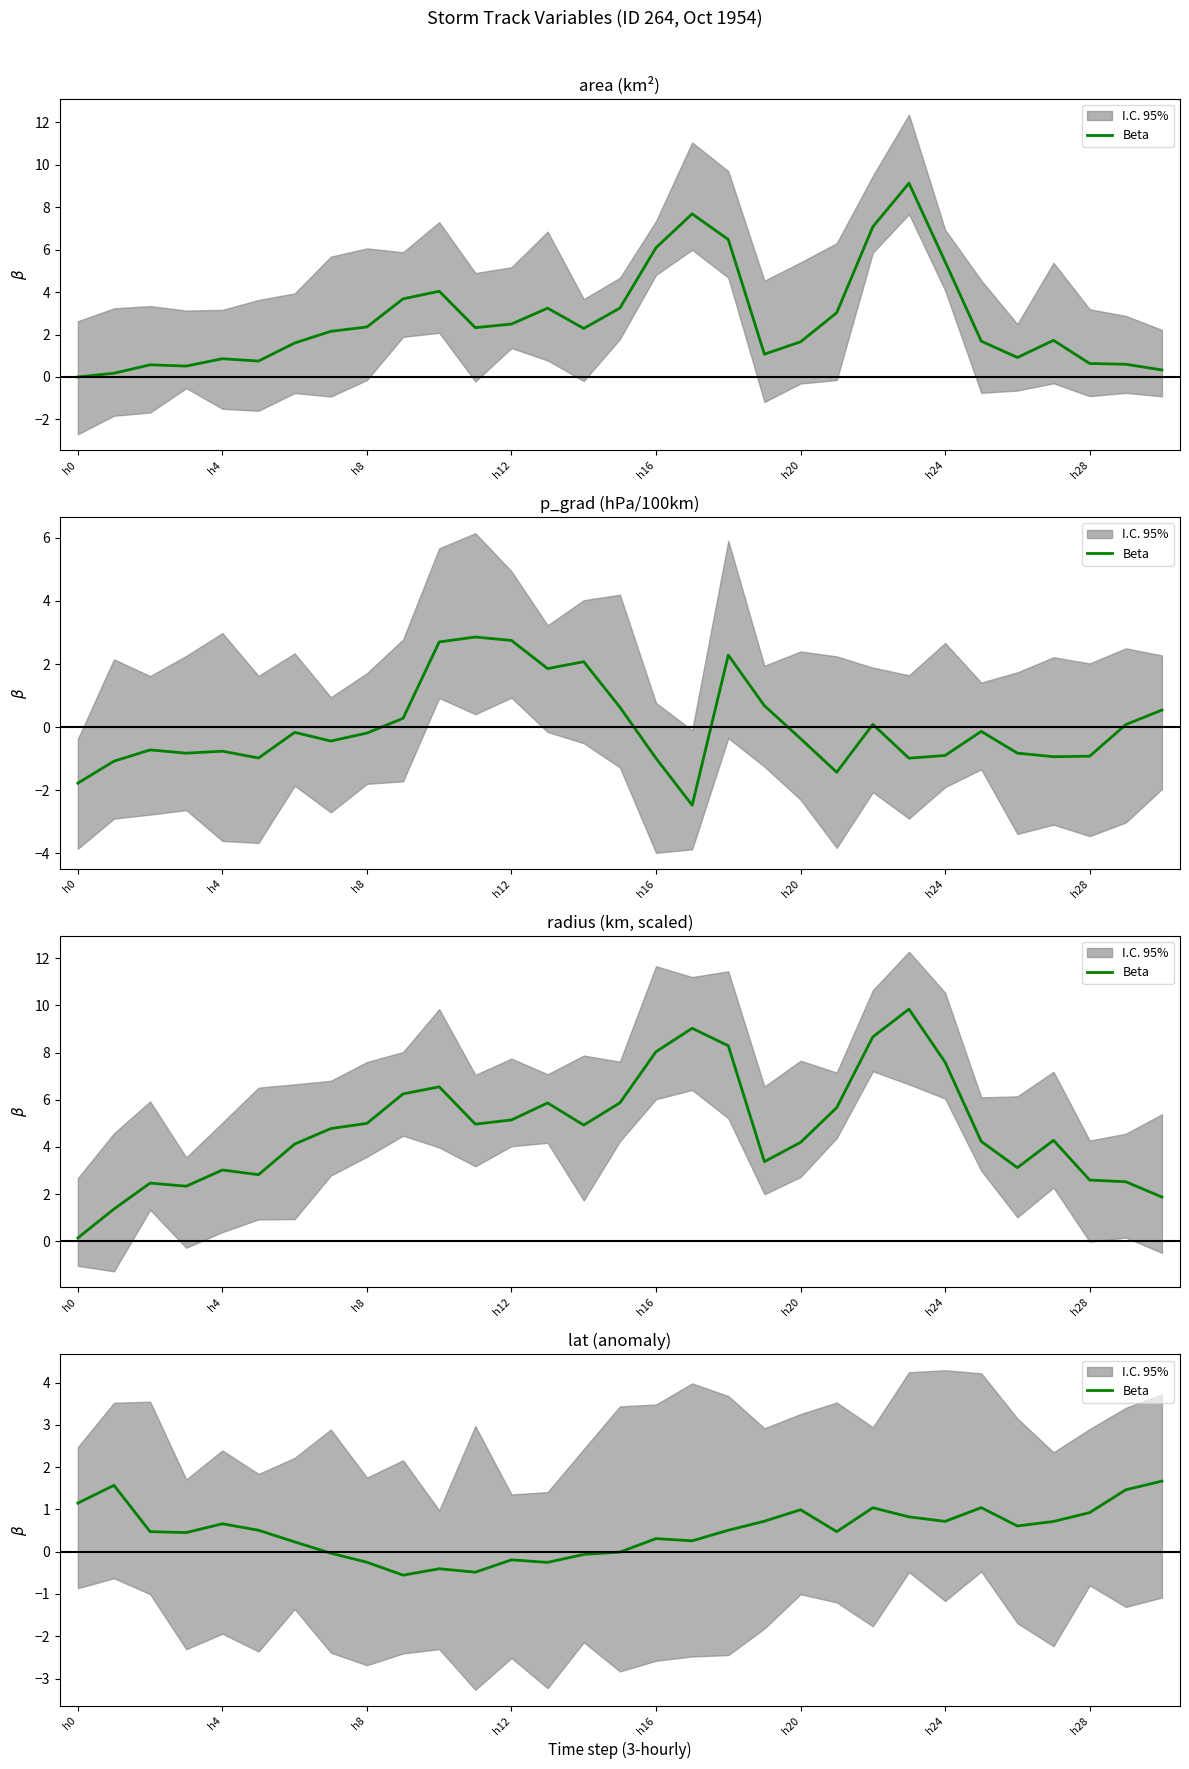

How many lines are shown in the chart?

1